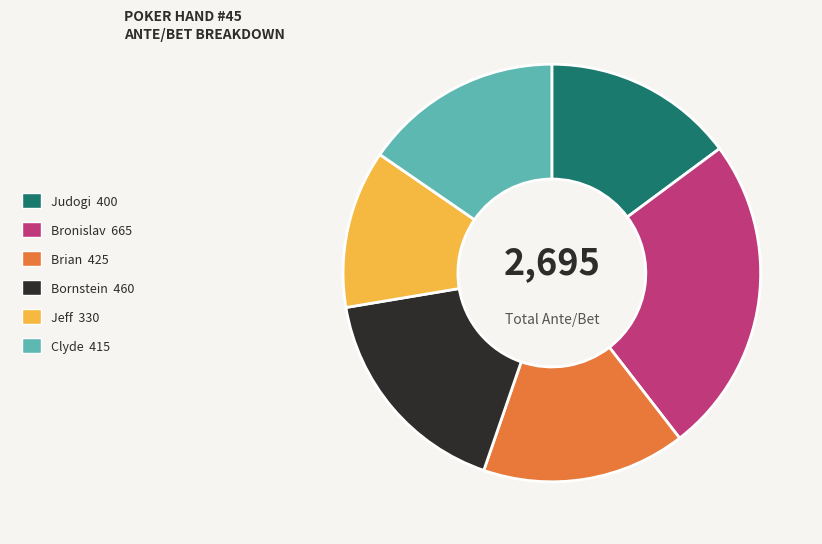

Approximately how many times larger is the value at Jeff 330 compared to Judogi 400?

0.8